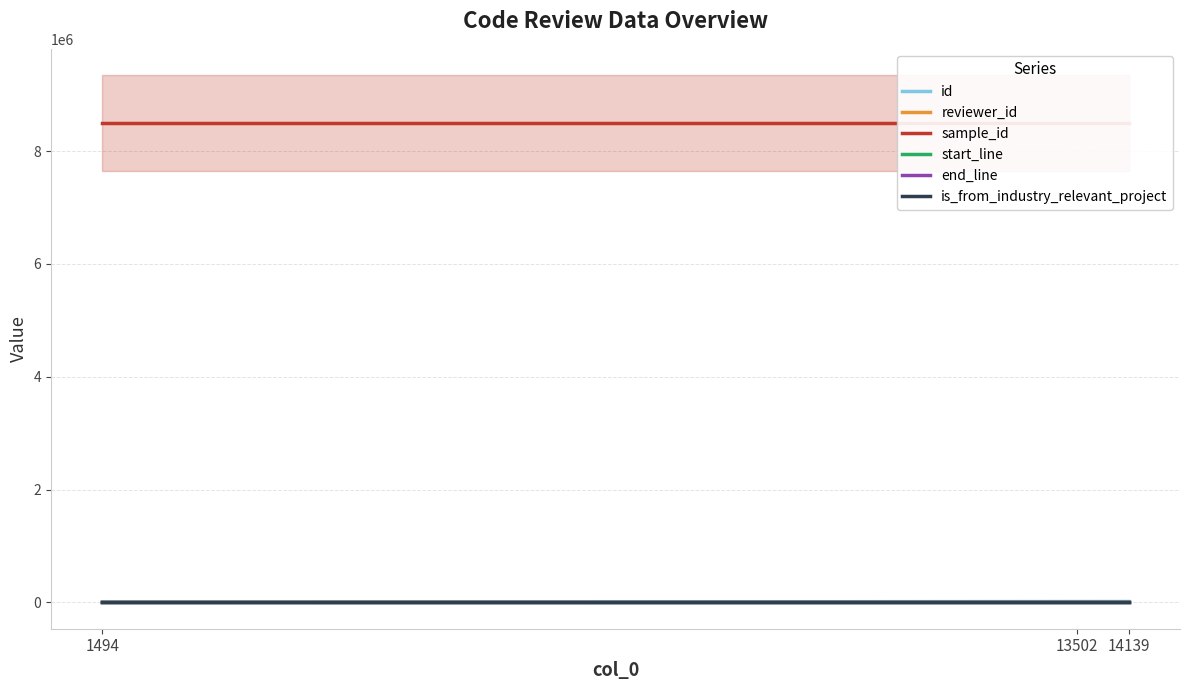

How many data points in id are above 14114?

1